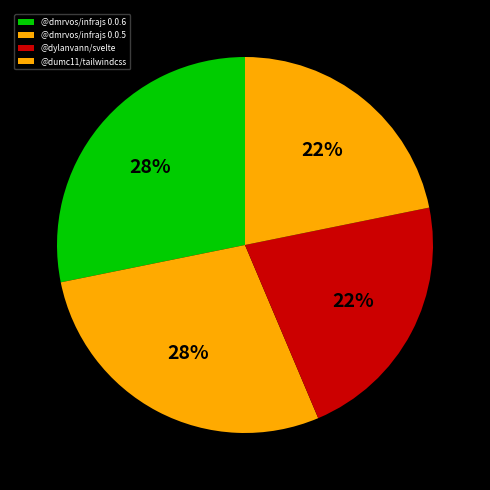

To the nearest percent, what portion does @dylanvann/svelte represent?

22%